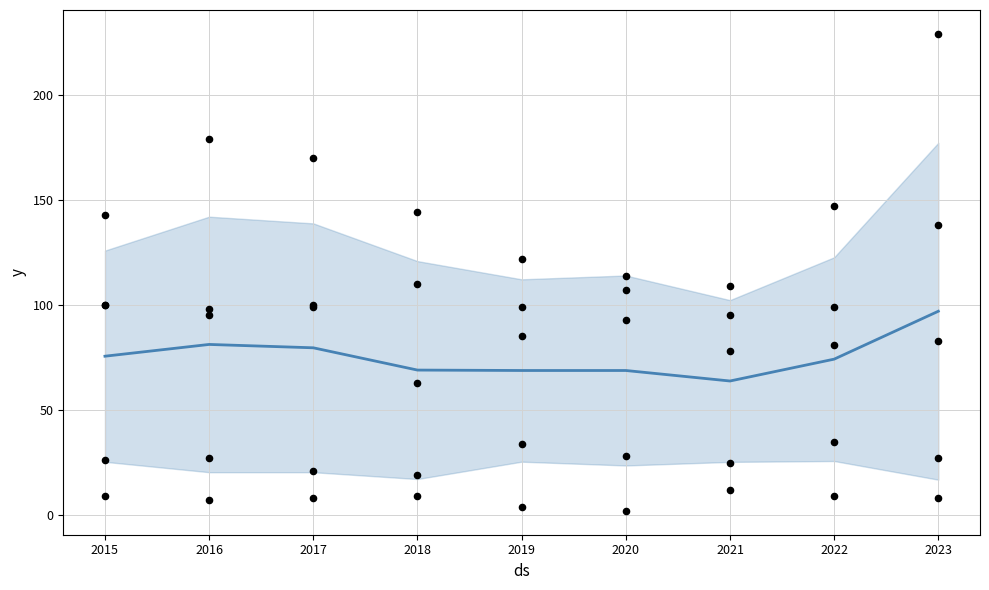

At which category is the sum across all series the highest?

2023